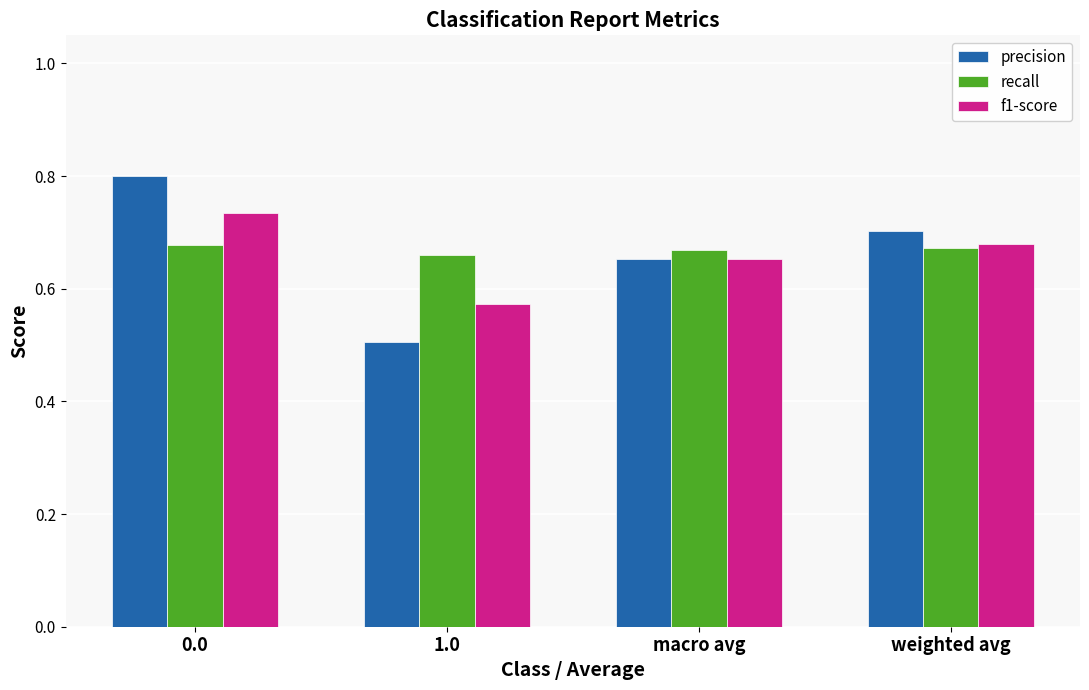

At how many categories does at least one series exceed 0?

4